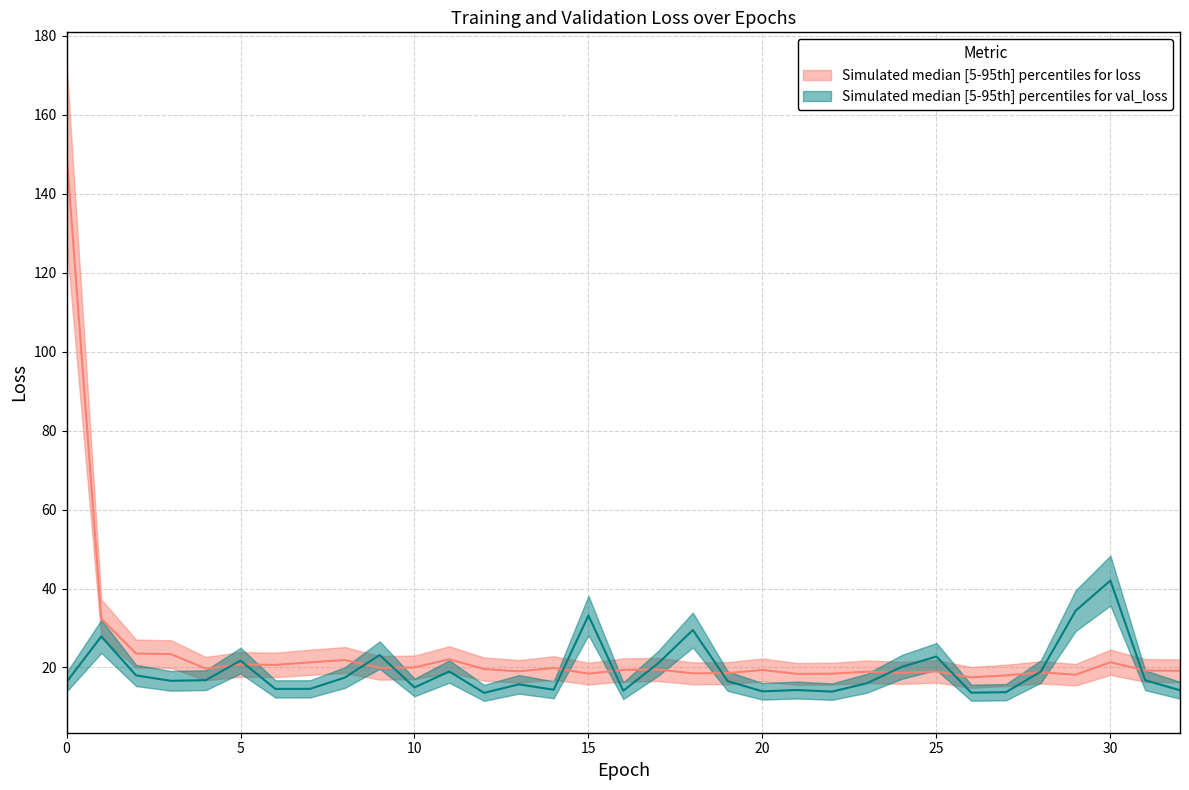

How many data points in loss are above 19?

21